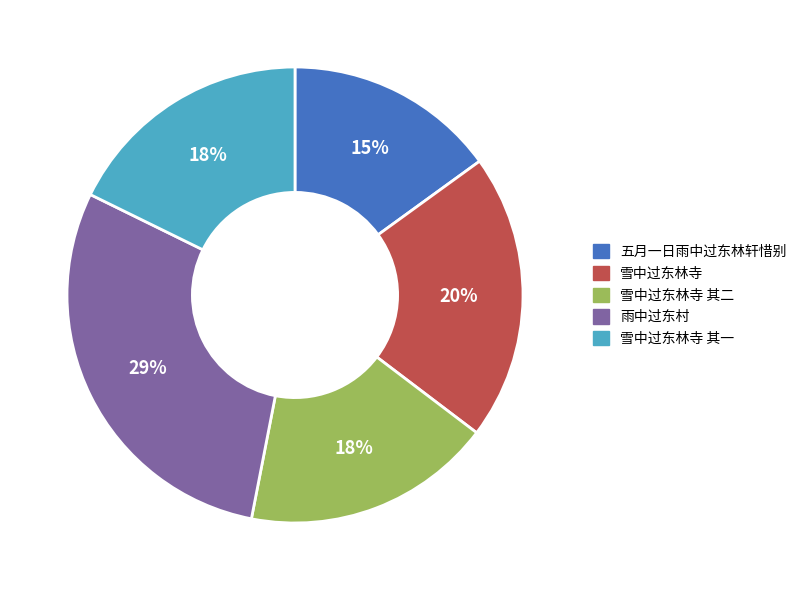

Is there a majority slice in this chart?

No